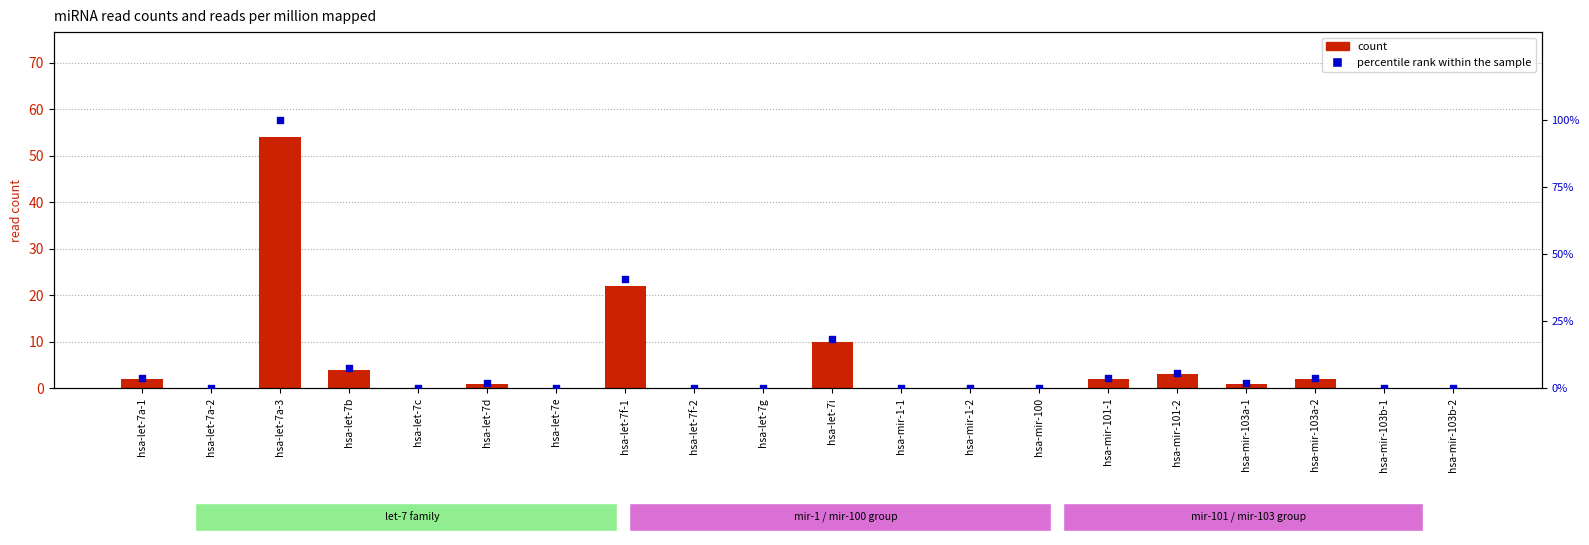

What are all the series names shown in the legend?

count, percentile rank within the sample